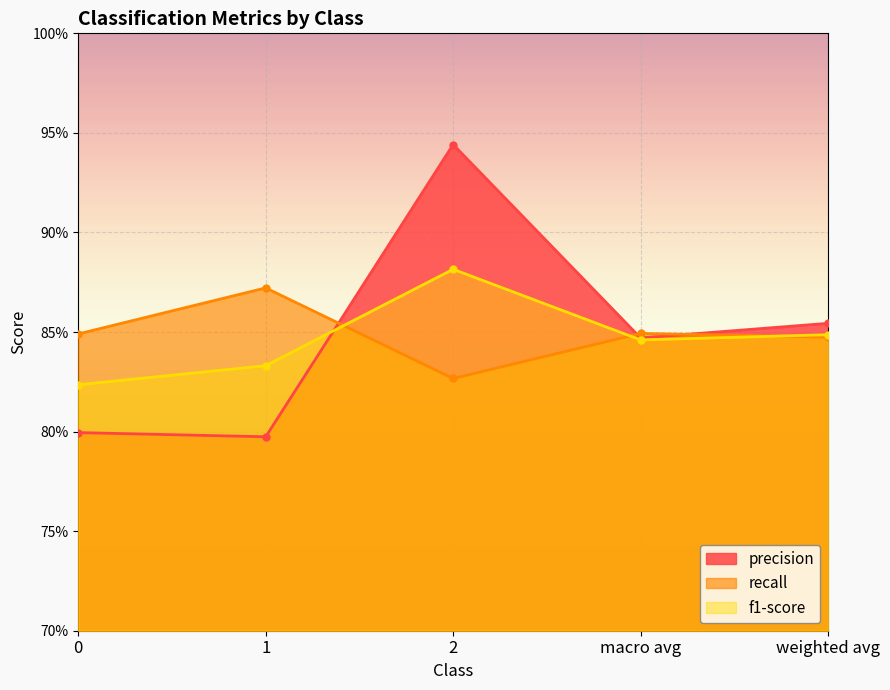

The f1-score series shows 0.8 at 1. True or false?

True